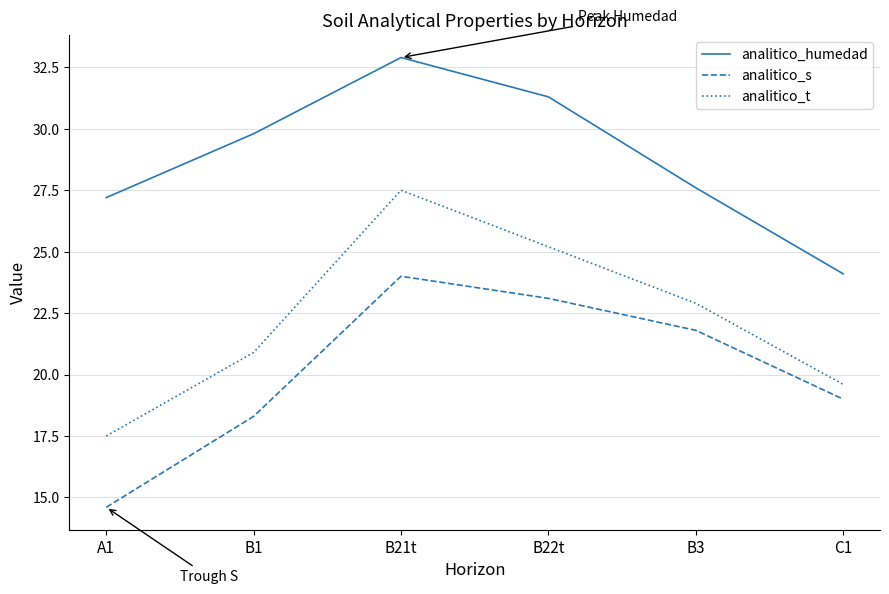

Between B21t and C1, which series saw the biggest shift?

analitico_humedad